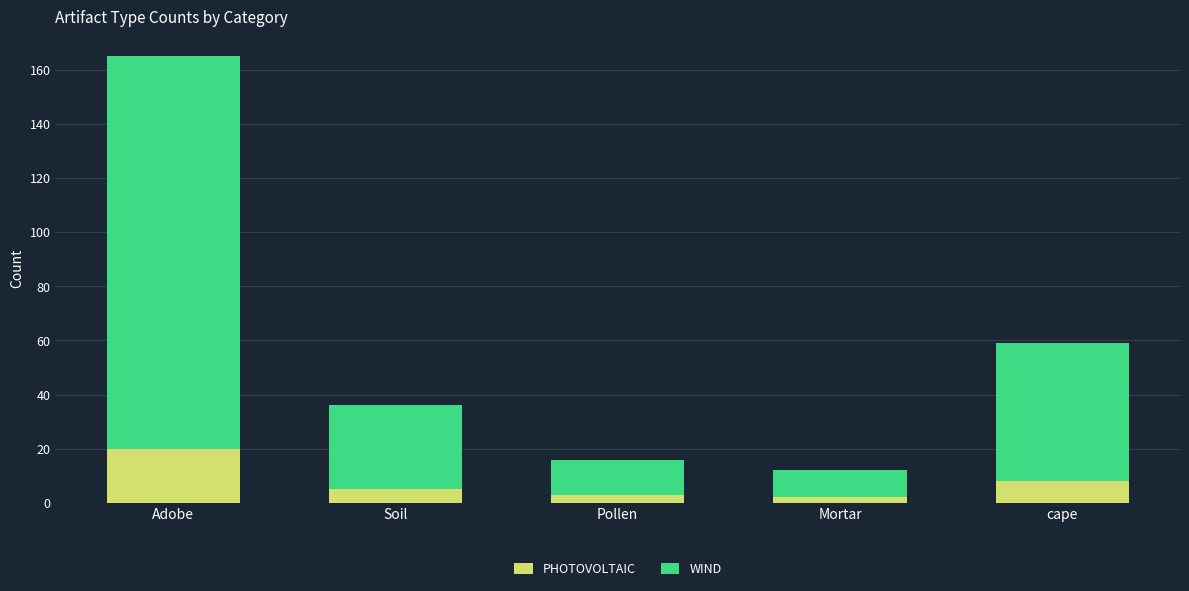

Is it true that PHOTOVOLTAIC equals 5 at Soil?

True